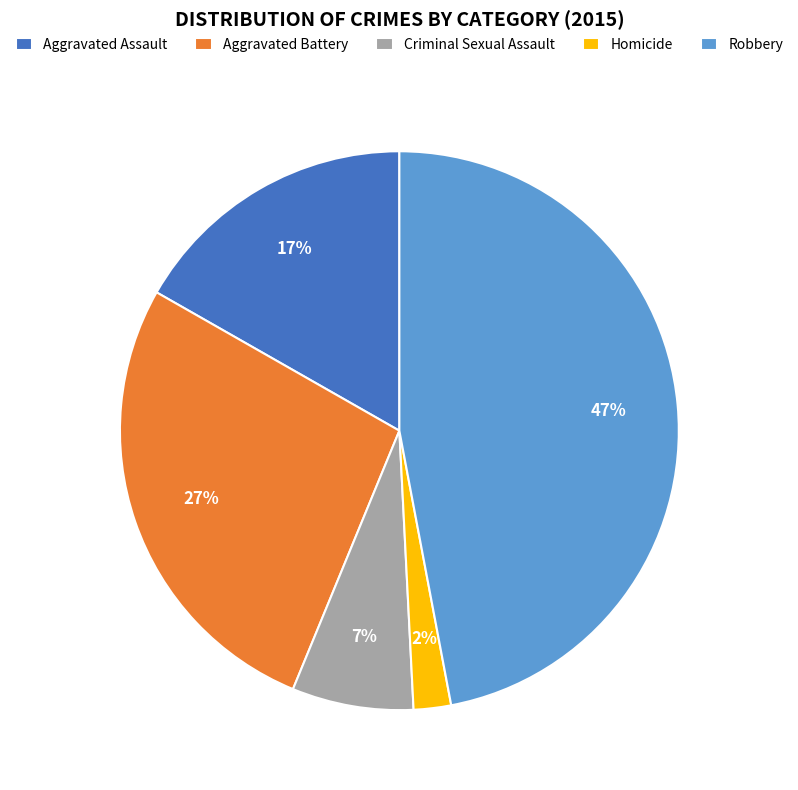

What is the largest slice in the pie chart?

Robbery